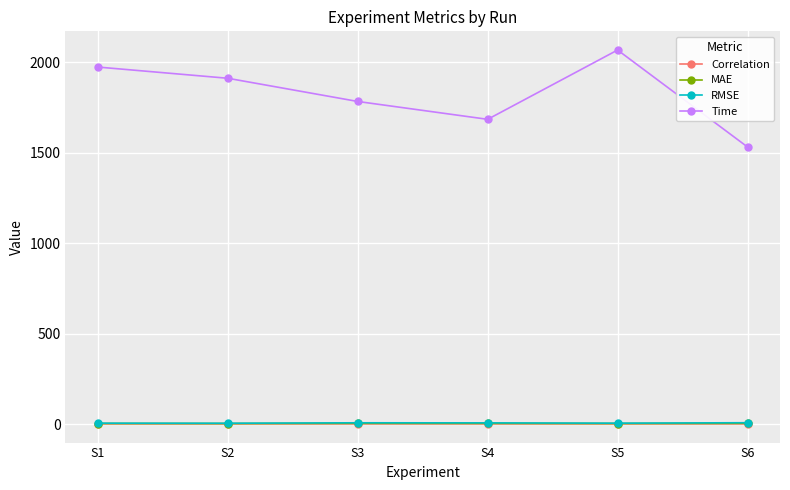

What is the value of the RMSE point at the 6th from the left?

7.2